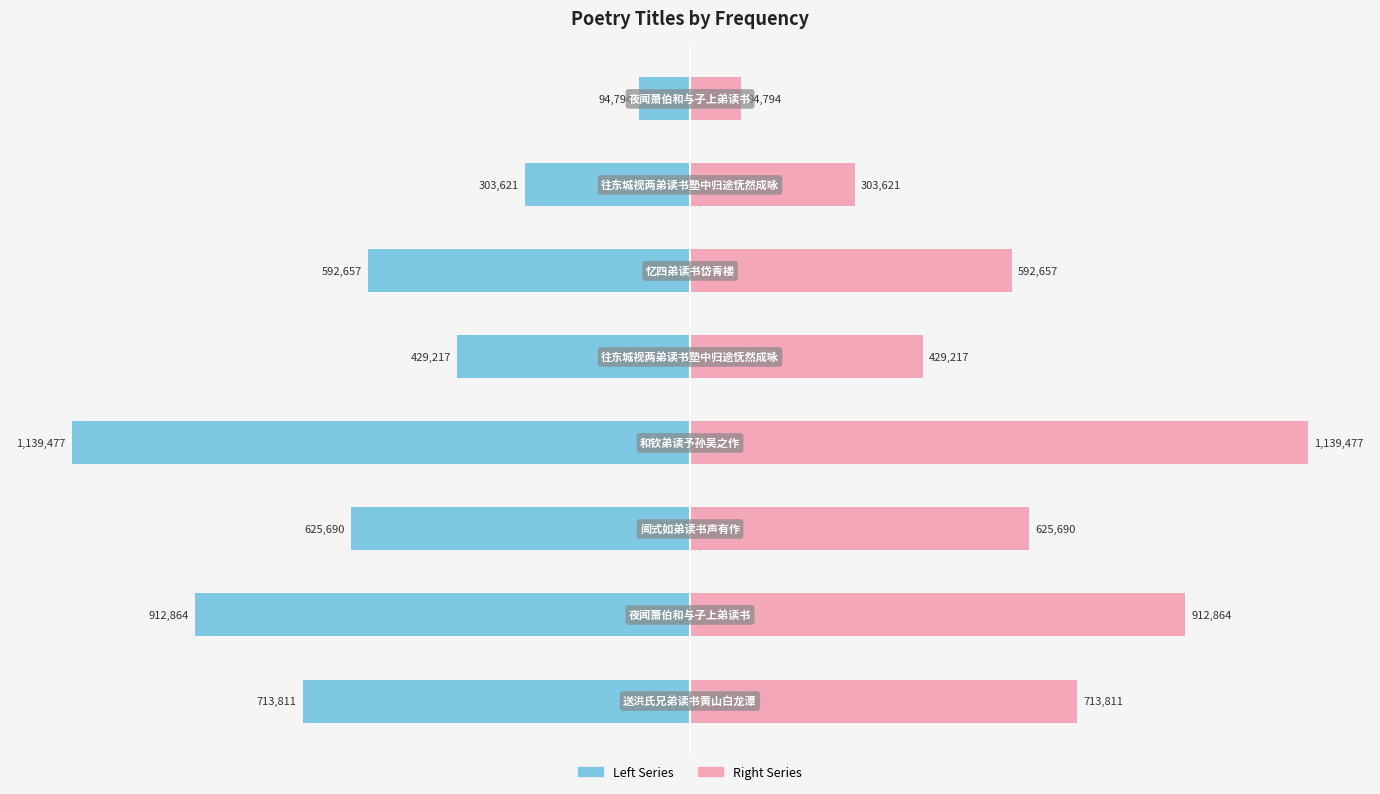

How many series are shown in this chart?

2